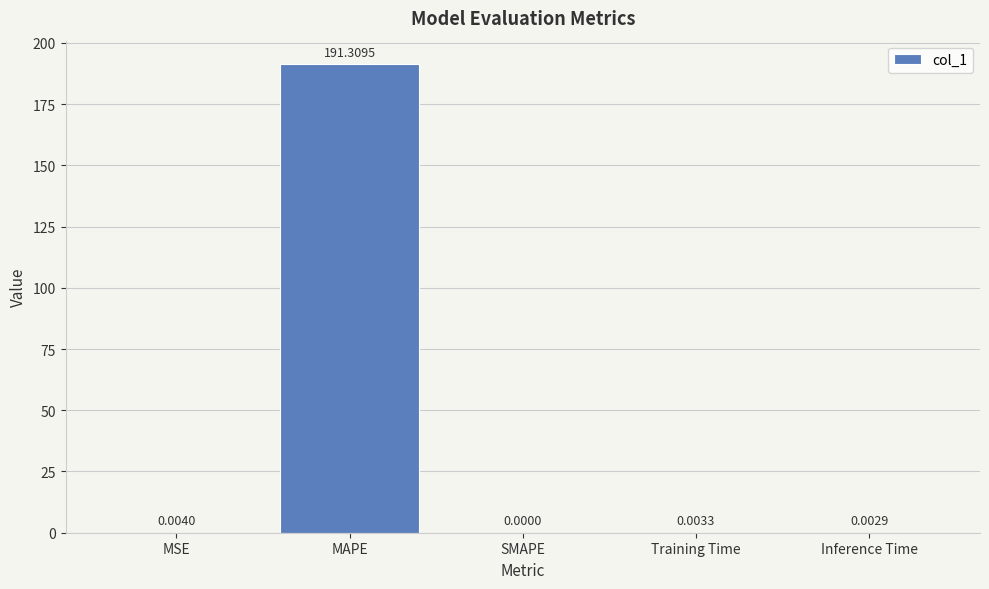

At which category does the chart reach its peak across all series?

MAPE